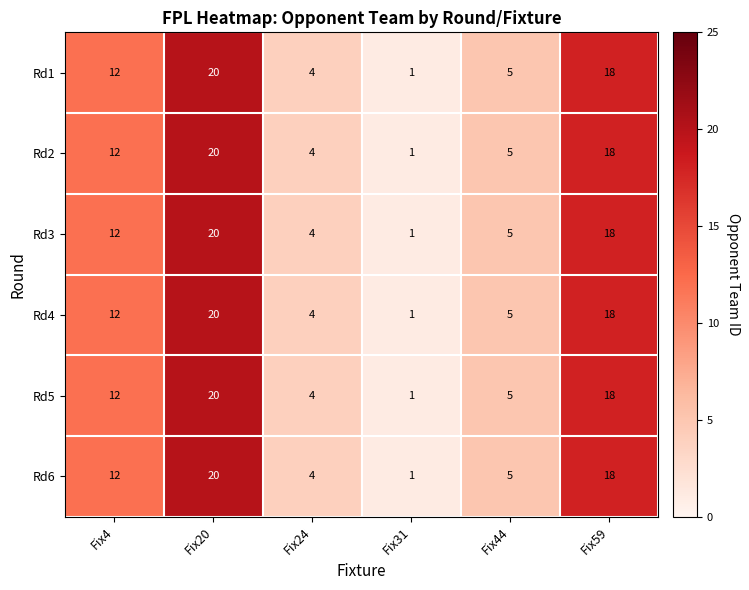

Where is Rd2 nearest to the value 10?

Fix4